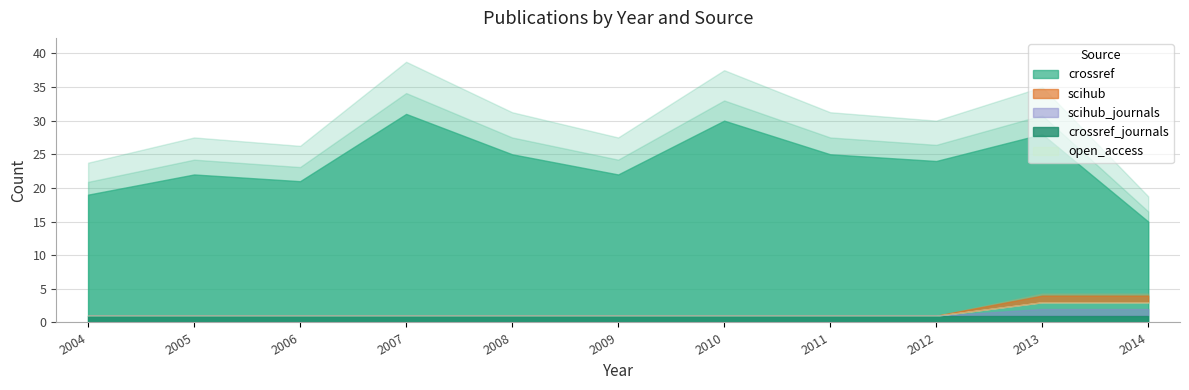

True or false: open_access has more than 2 points higher than both neighbors.

False